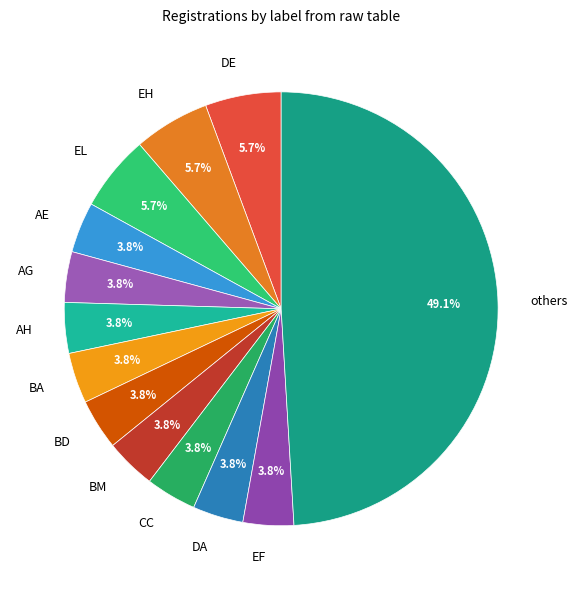

Is it true that AH is 4% of the pie?

True